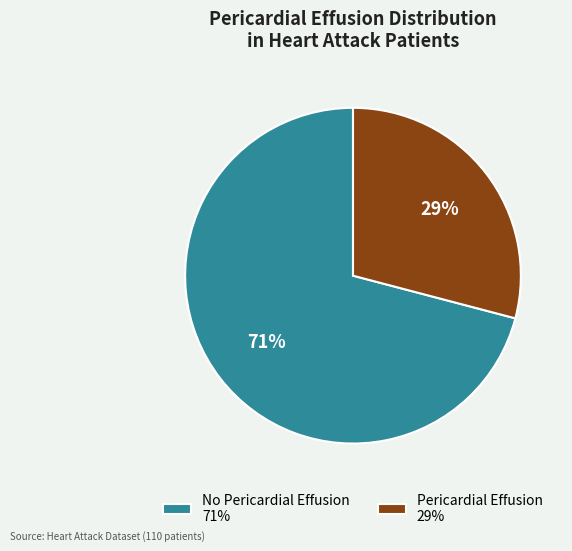

To the nearest percent, what is the difference between the largest and smallest slice percentages?

42%